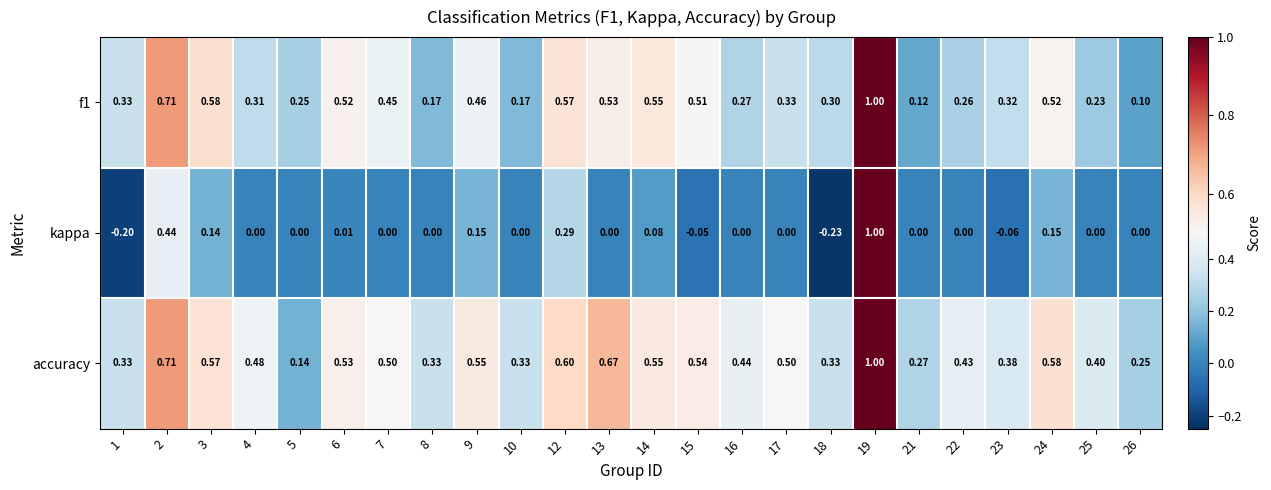

How many data points does each series have?

24